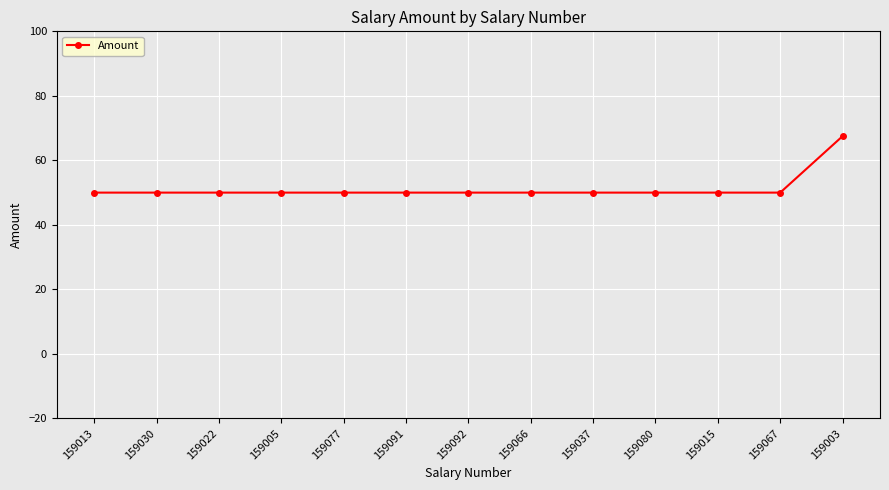

Reading right to left, extract all data points from this chart.

67.5	50.0	50.0	50.0	50.0	50.0	50.0	50.0	50.0	50.0	50.0	50.0	50.0